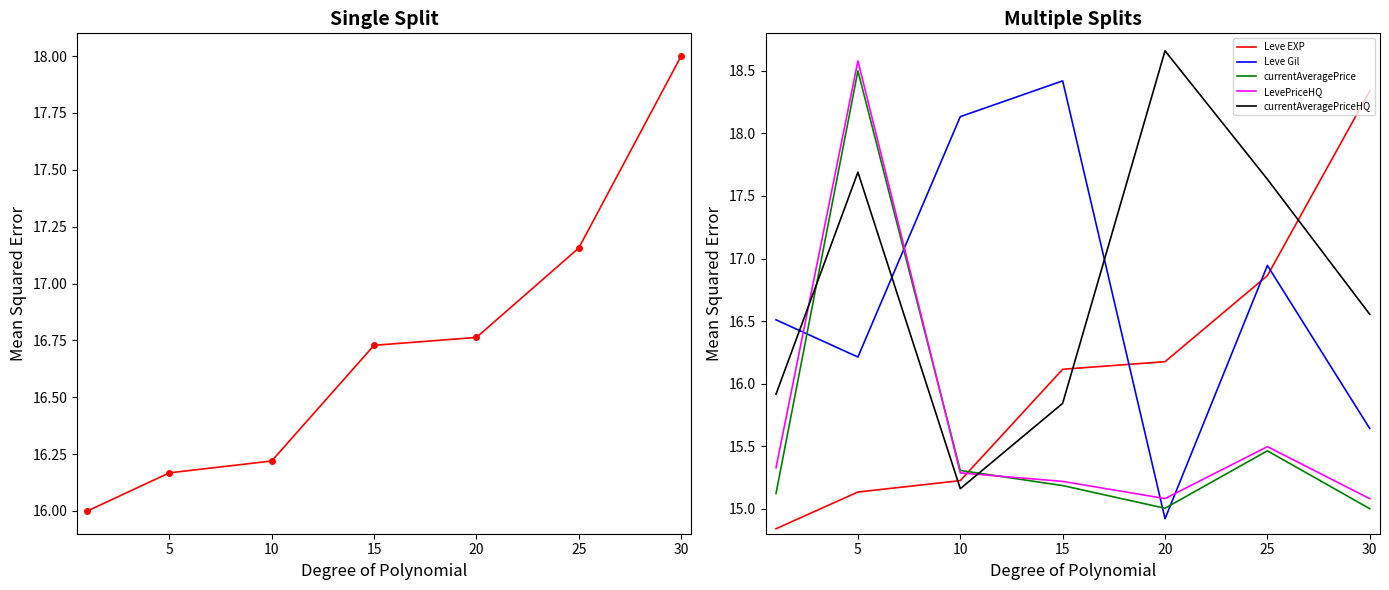

What is the value of the currentAveragePriceHQ point at the 7th from the left?

16.6